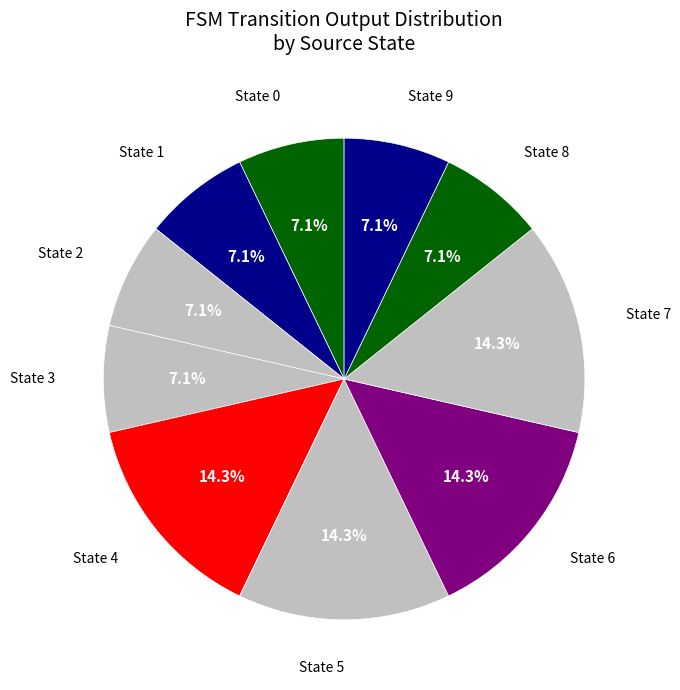

How many segments does this pie chart have?

10